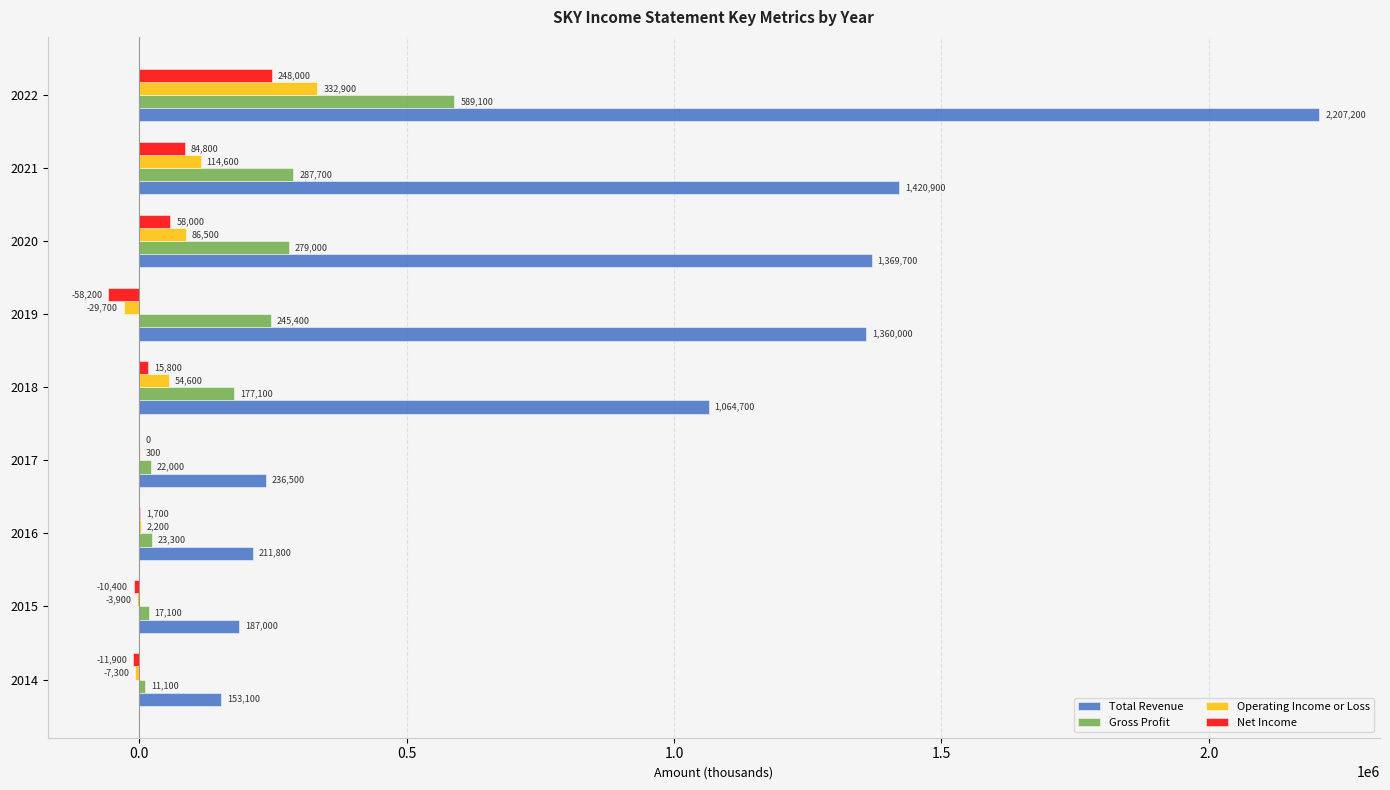

Is the value of Gross Profit at 2018 greater than the value of Operating Income or Loss at 2022?

No